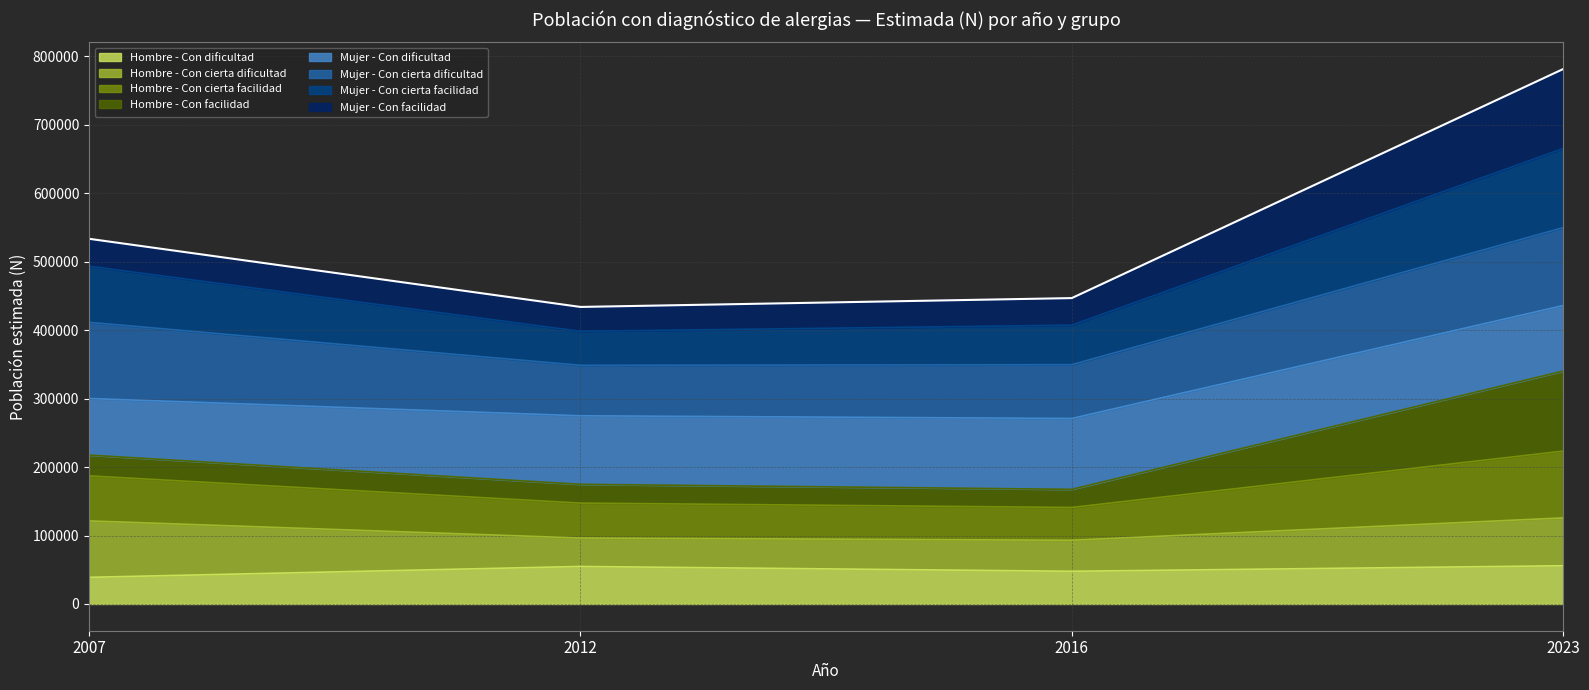

Which category has the lowest value in the Hombre - Con facilidad series?

2016